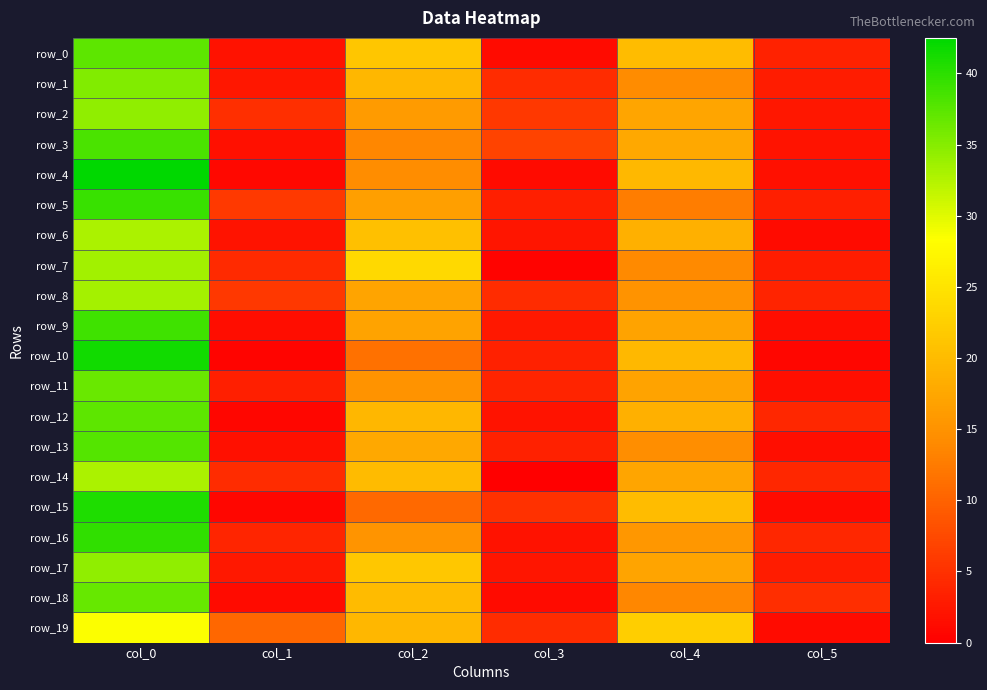

What is the minimum value for row_16?

1.9